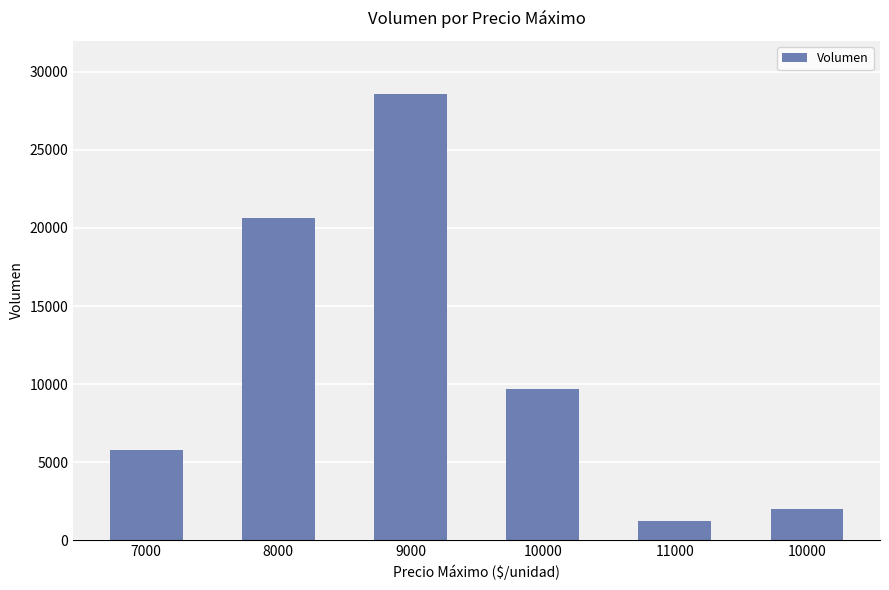

Which has a higher value, 11000 or 7000?

7000